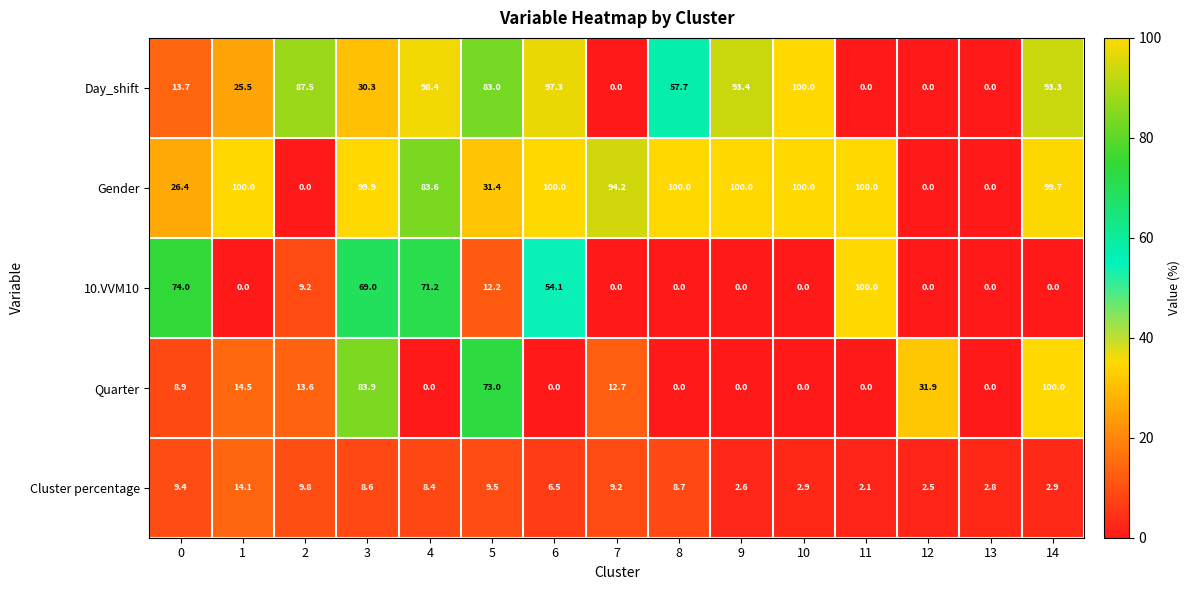

What is the total value across all series at 8?

166.4